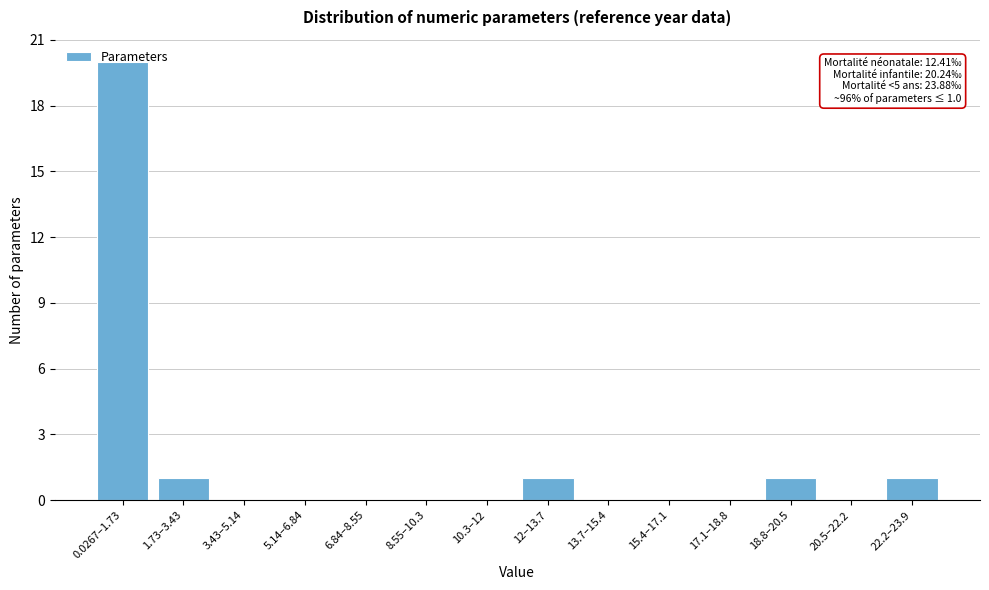

True or false: the data shows 0 at 10.3–12.

True